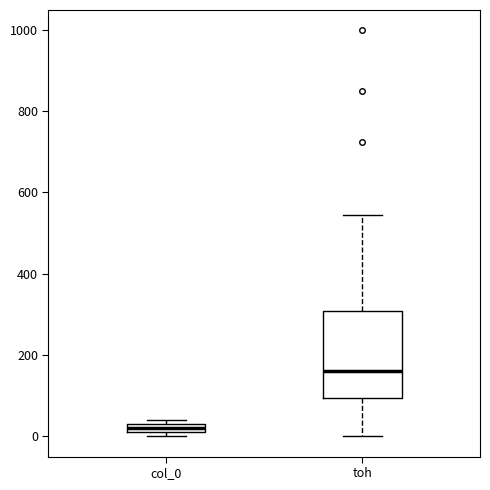

Which box's median line is the highest?

toh